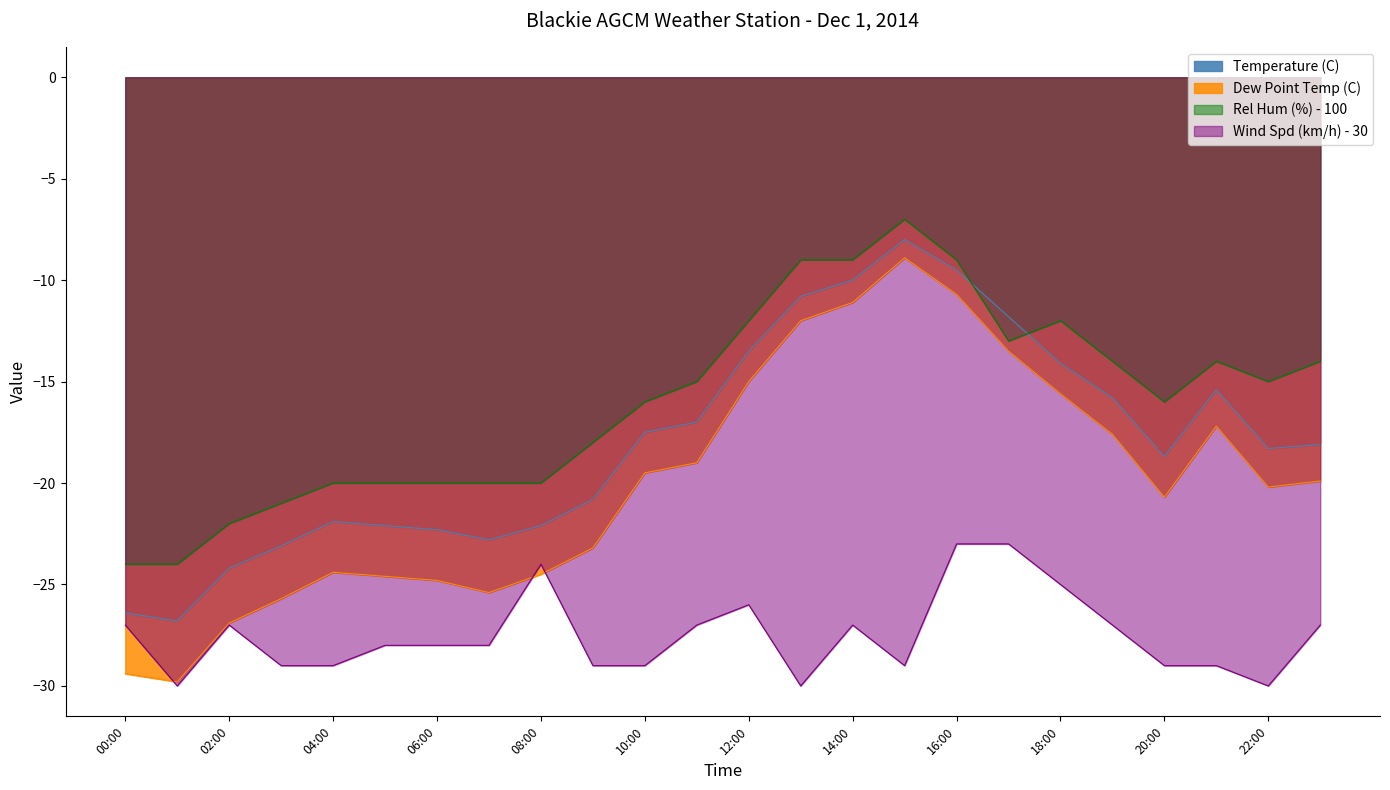

What is the minimum value shown in the chart?

-30.0